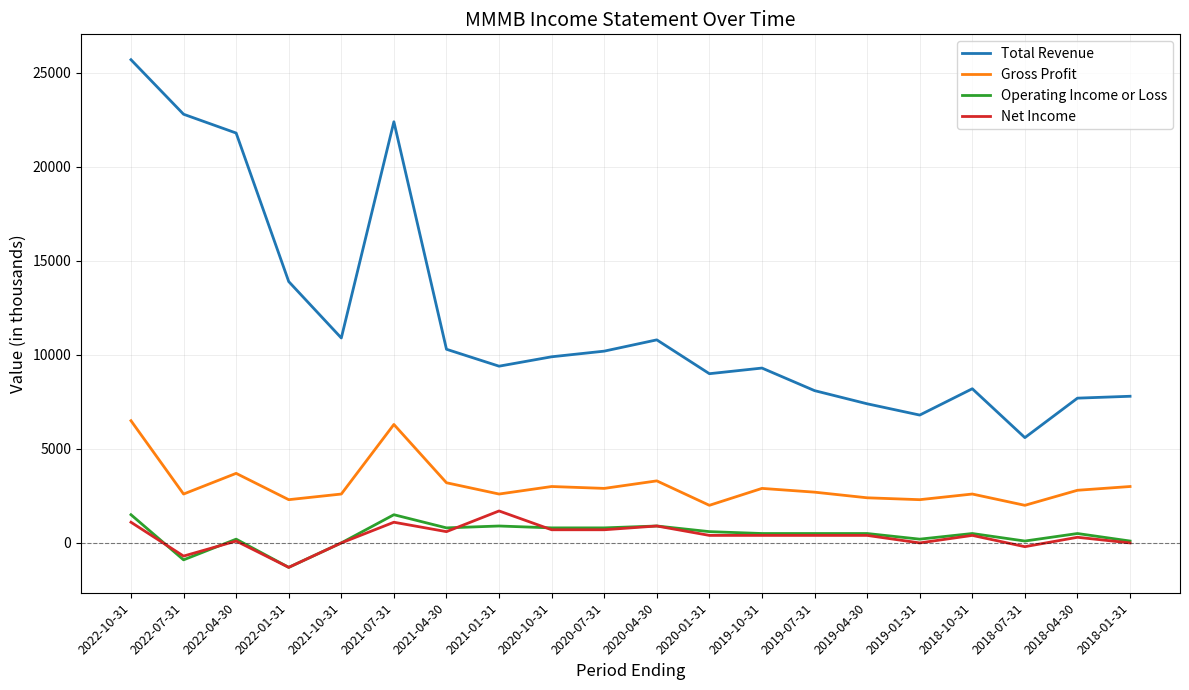

How many lines are shown in the chart?

4